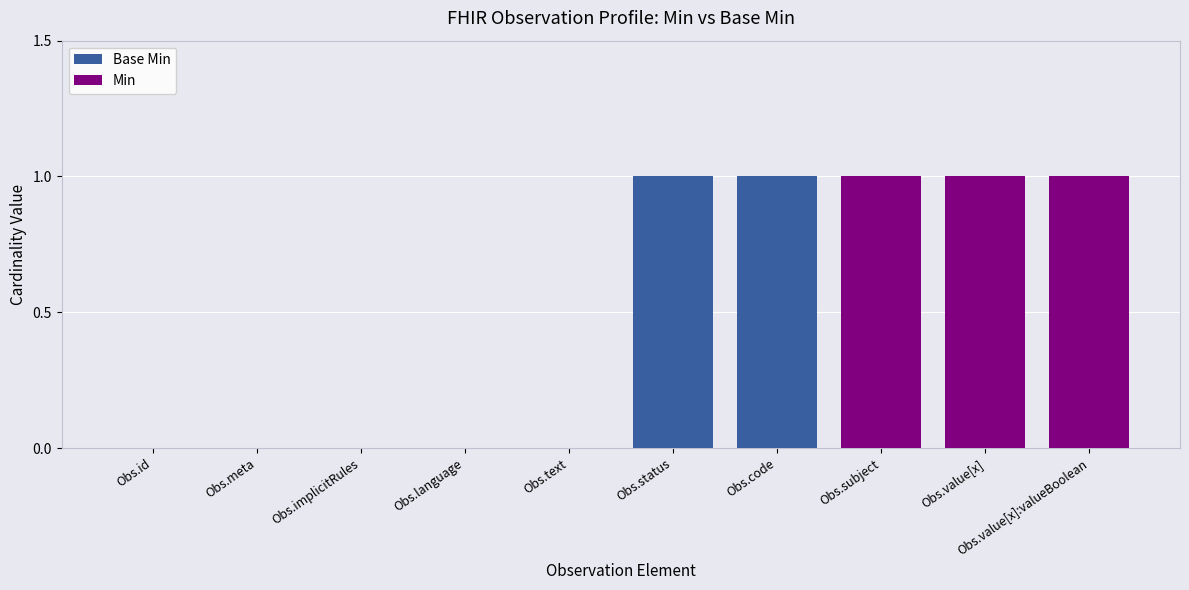

Are the bars horizontal?

No